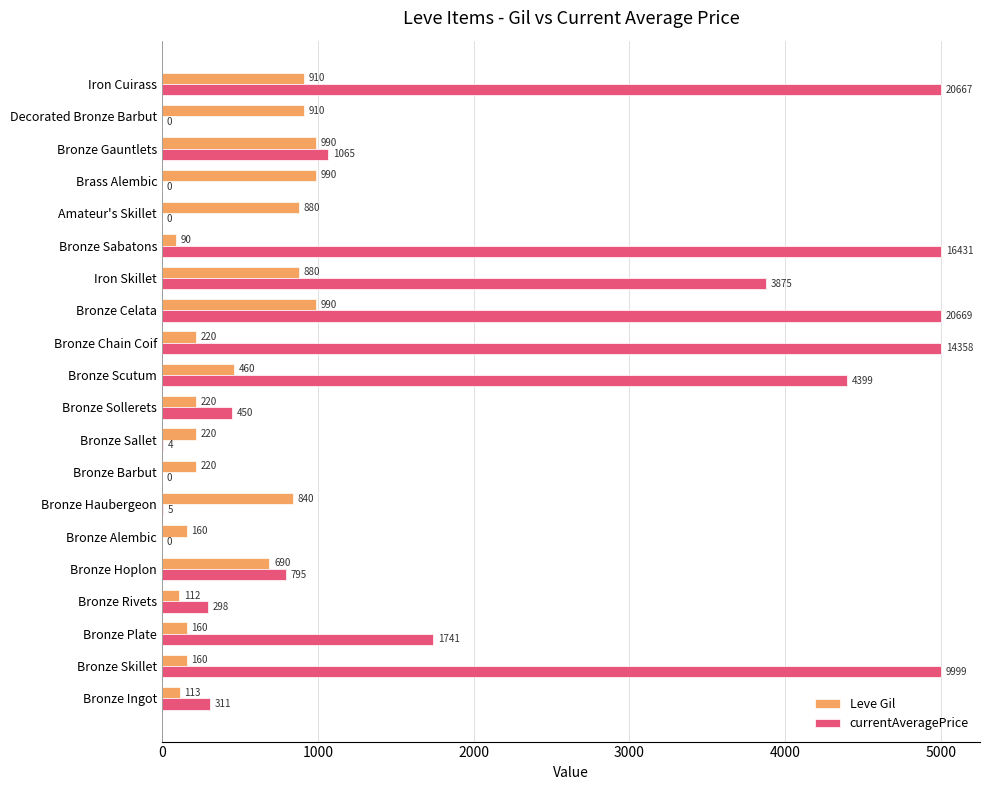

At which category is the sum across all series the highest?

Bronze Celata